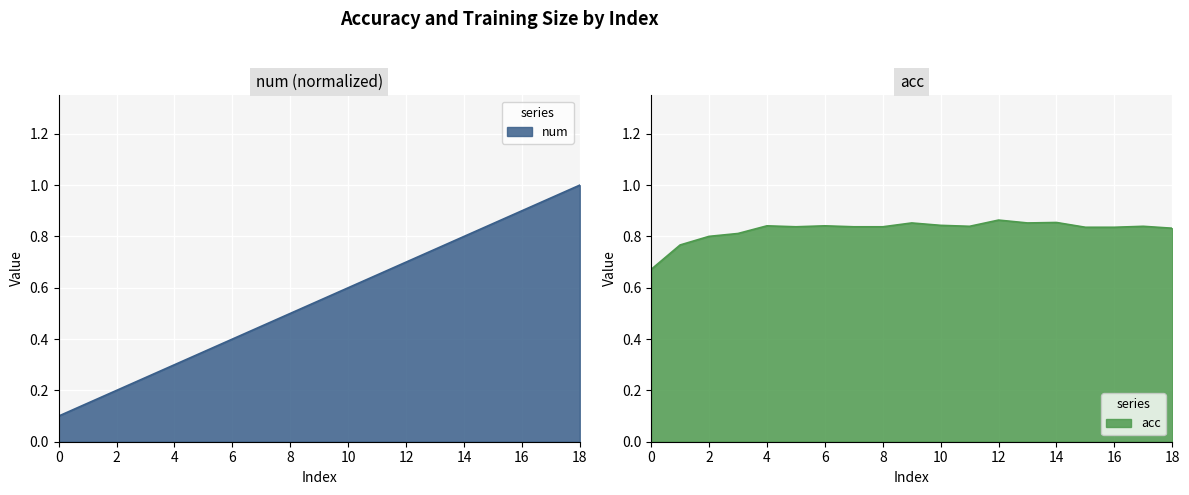

List the series in order of their overall mean, highest first.

acc, num